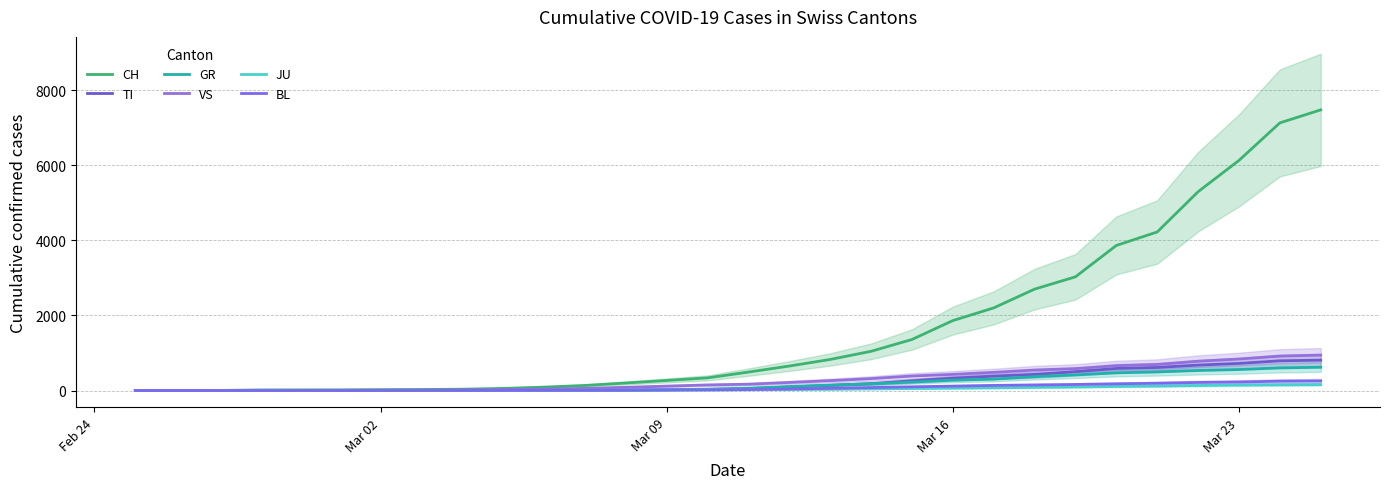

How many times do TI and JU cross each other?

1